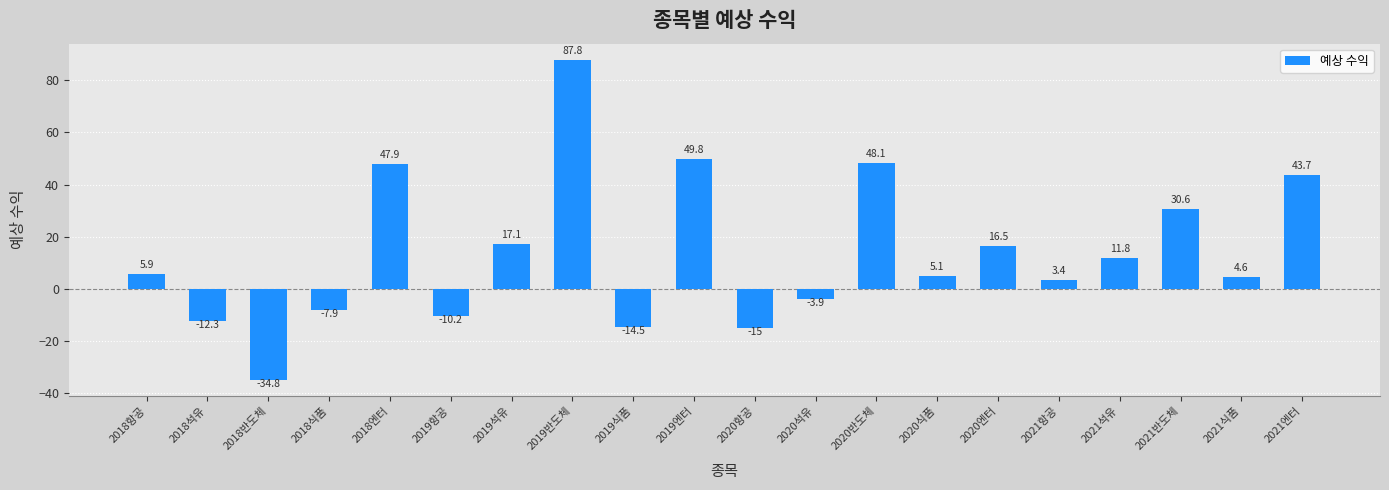

Which label corresponds to the smallest value in the chart?

2018반도체